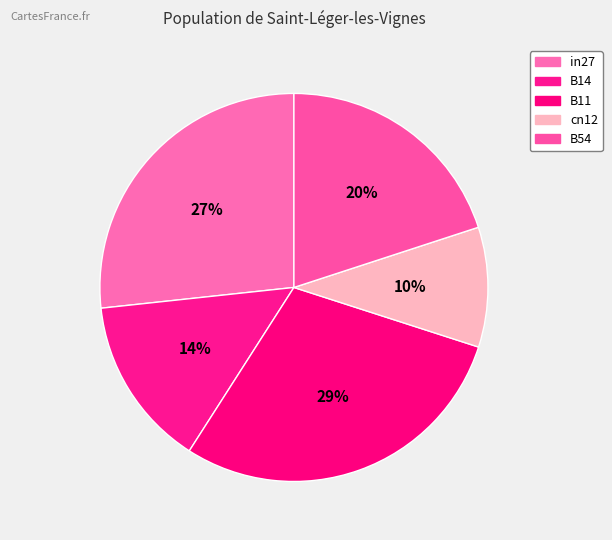

To the nearest percent, what percentage of the pie is in27?

27%